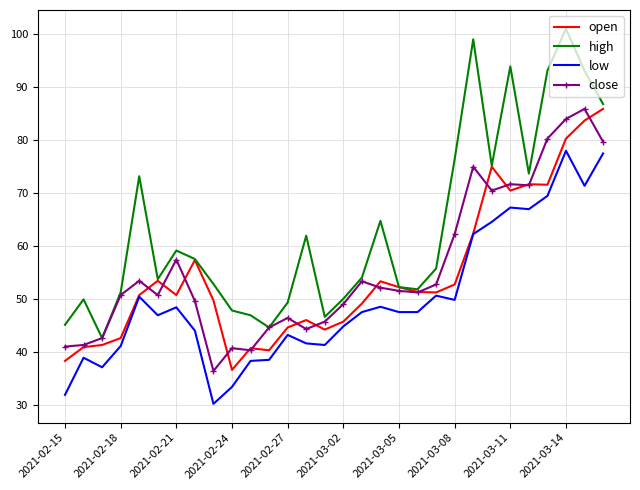

True or false: low and high intersect in this chart.

False